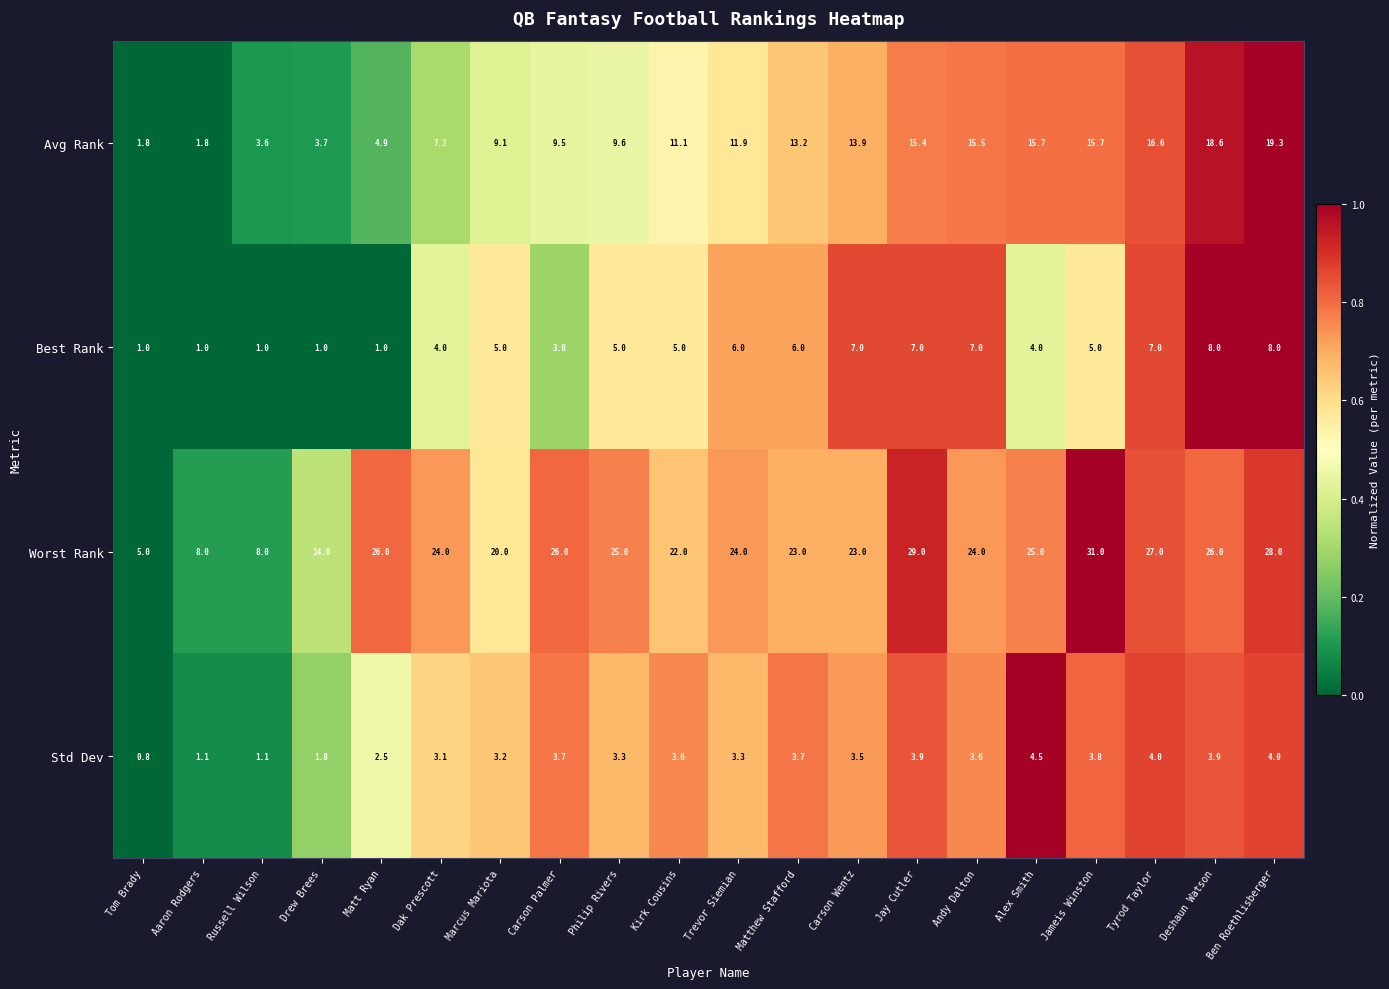

Which series has the largest total across all categories?

Worst Rank